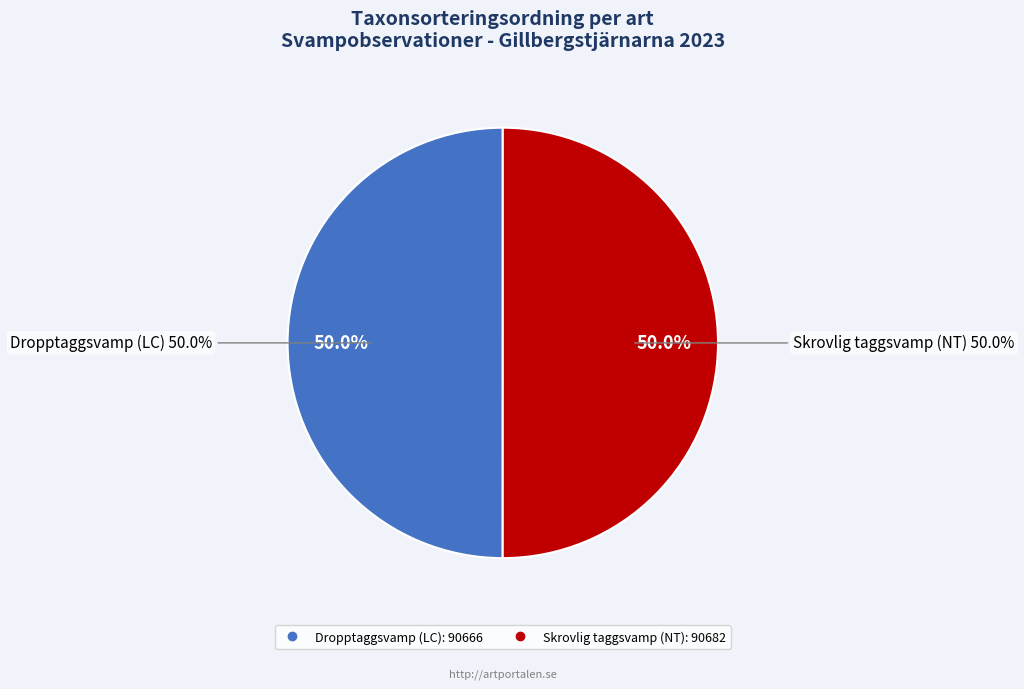

Is there a majority slice in this chart?

Yes